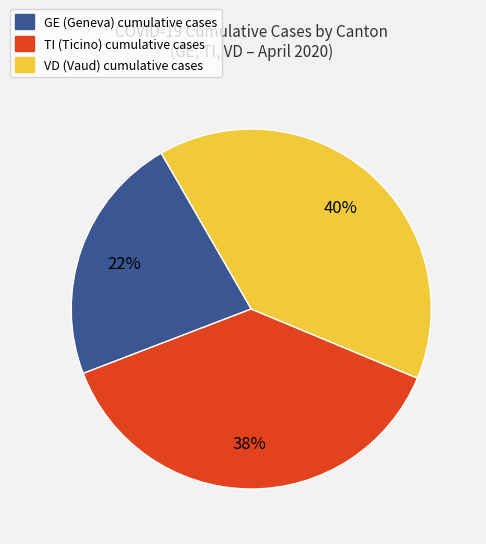

Is there a majority slice in this chart?

No